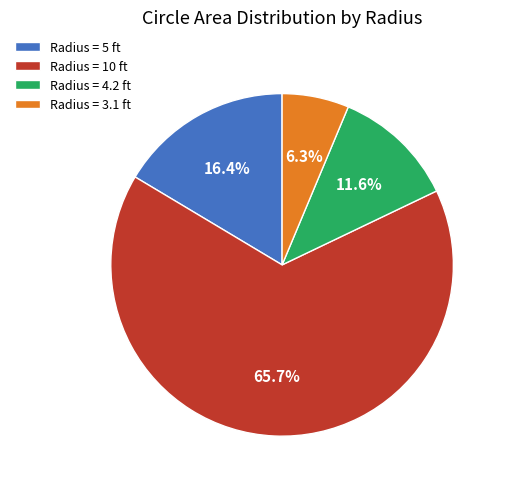

What percentage is NOT represented by Radius = 4.2 ft?

88.4%